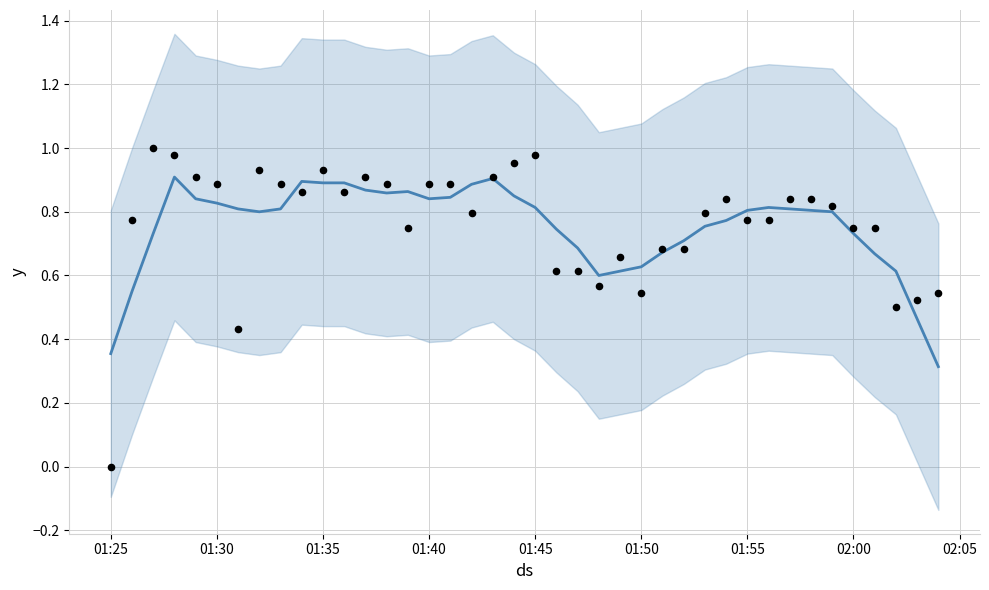

Is the value of value at 01:35 greater than the value of actual at 01:55?

Yes